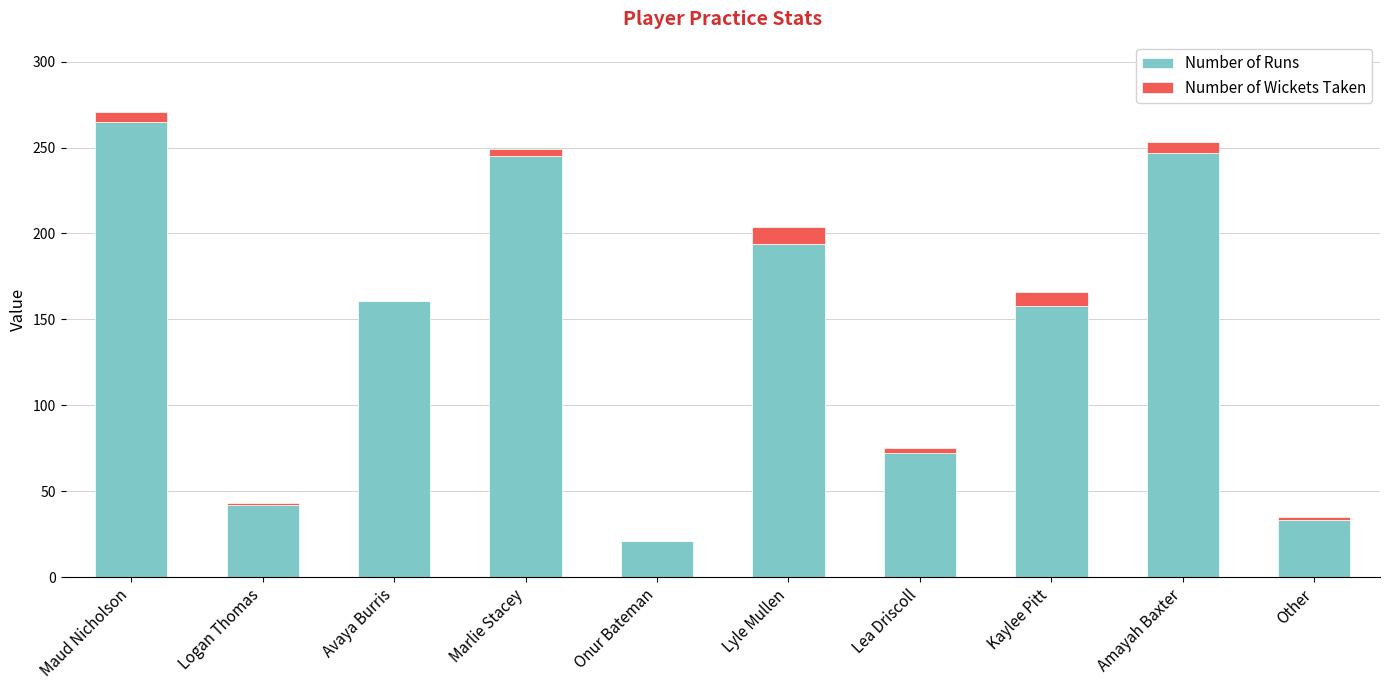

At which category is the sum across all series the highest?

Maud Nicholson